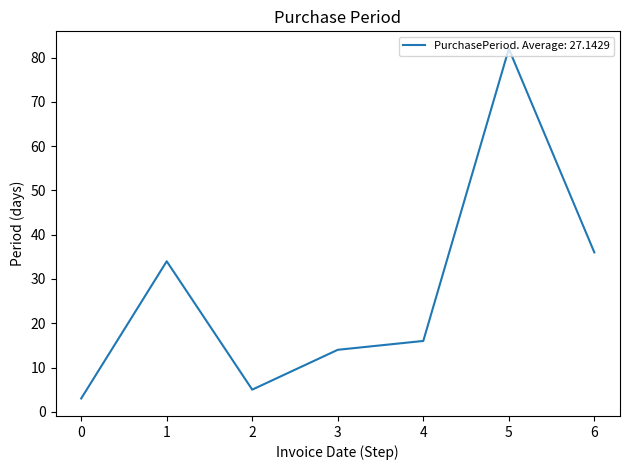

What is the change in value from 4 to 5?

+66